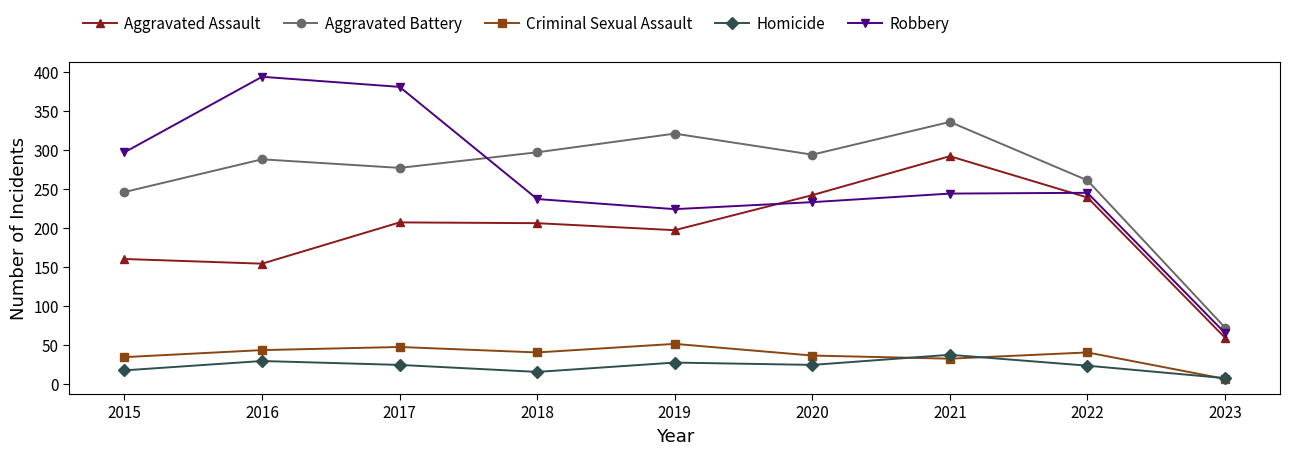

Which series has the widest spread of values?

Robbery